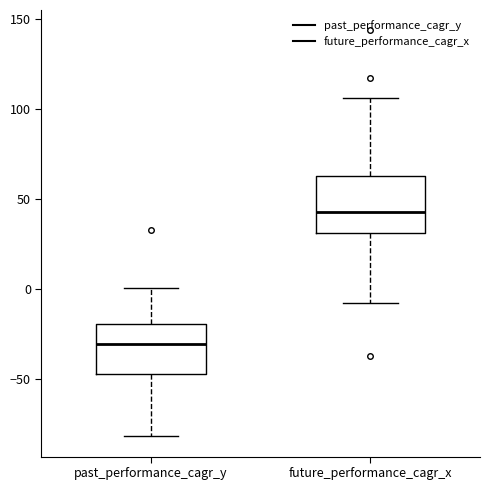

Where does the upper whisker of the box for future_performance_cagr_x end on the y-axis? The values are not printed on the chart, so give them approximately, as read against the axis.

105